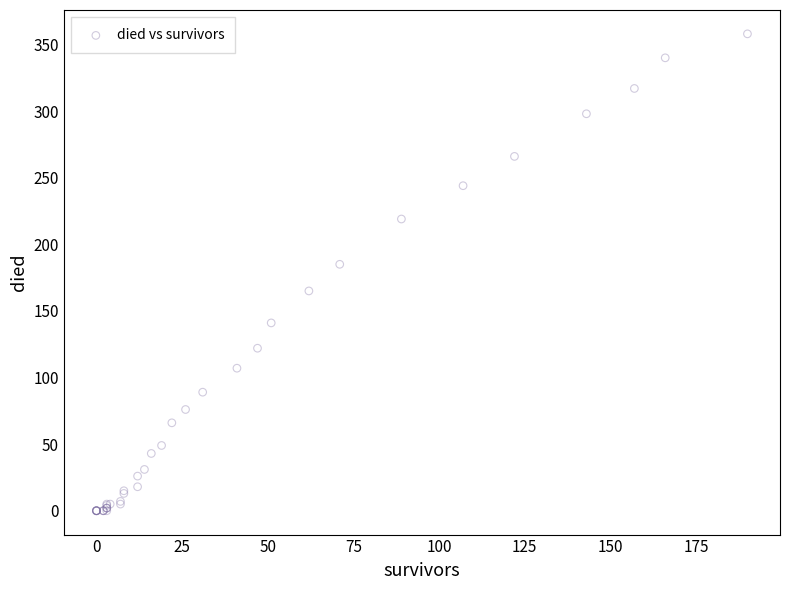

What Y value in the scatter plot is closest to 179?

185